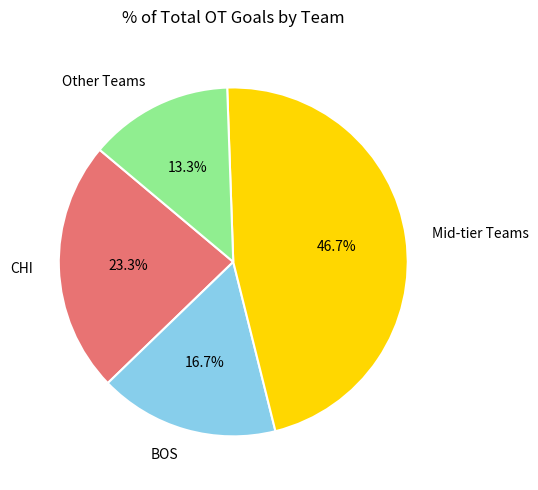

What is the ratio of the value at Other Teams to the value at BOS?

0.8